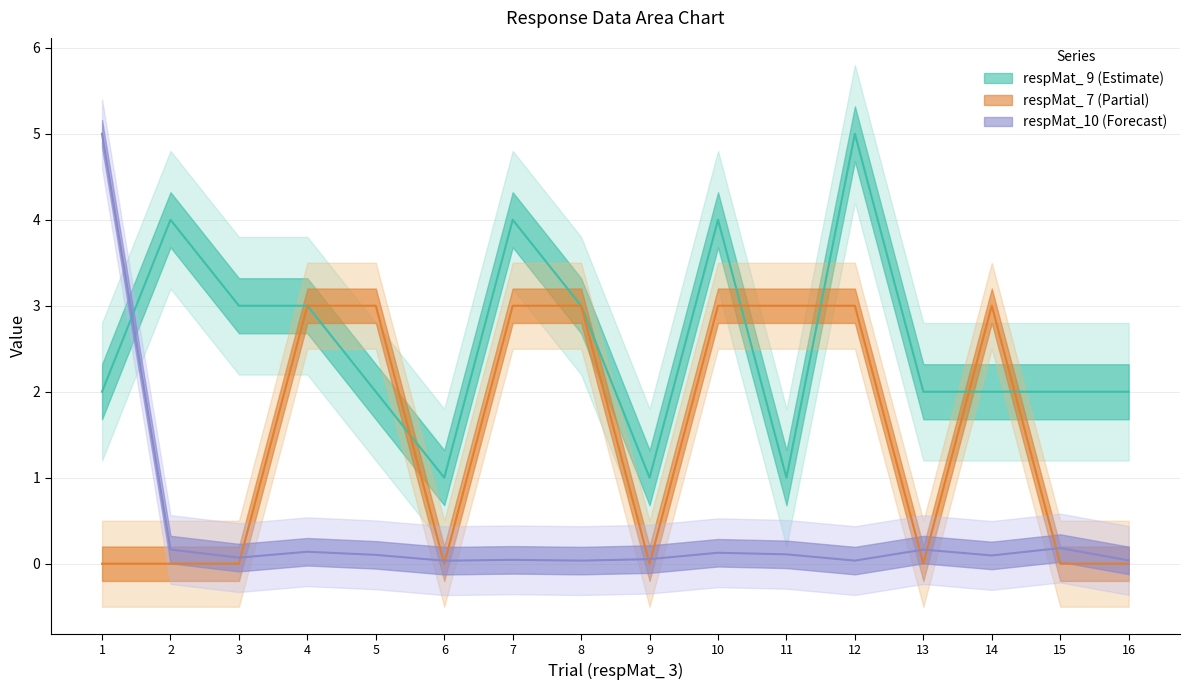

Reading left to right, list all the values displayed in this chart.

respMat_10: 1=5.0	2=0.2	3=0.1	4=0.1	5=0.1	6=0.0	7=0.0	8=0.0	9=0.1	10=0.1	11=0.1	12=0.0	13=0.2	14=0.1	15=0.2	16=0.0
respMat_ 9: 1=2.0	2=4.0	3=3.0	4=3.0	5=2.0	6=1.0	7=4.0	8=3.0	9=1.0	10=4.0	11=1.0	12=5.0	13=2.0	14=2.0	15=2.0	16=2.0
respMat_ 7: 1=0.0	2=0.0	3=0.0	4=3.0	5=3.0	6=0.0	7=3.0	8=3.0	9=0.0	10=3.0	11=3.0	12=3.0	13=0.0	14=3.0	15=0.0	16=0.0